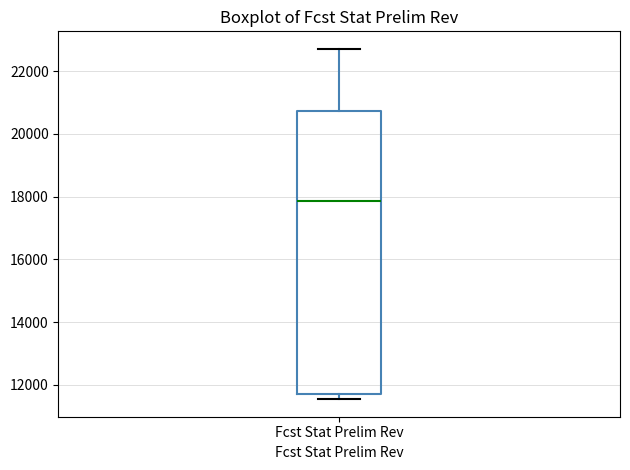

Where is the upper edge of the box for Fcst Stat Prelim Rev on the y-axis? The values are not printed on the chart, so give them approximately, as read against the axis.

20800